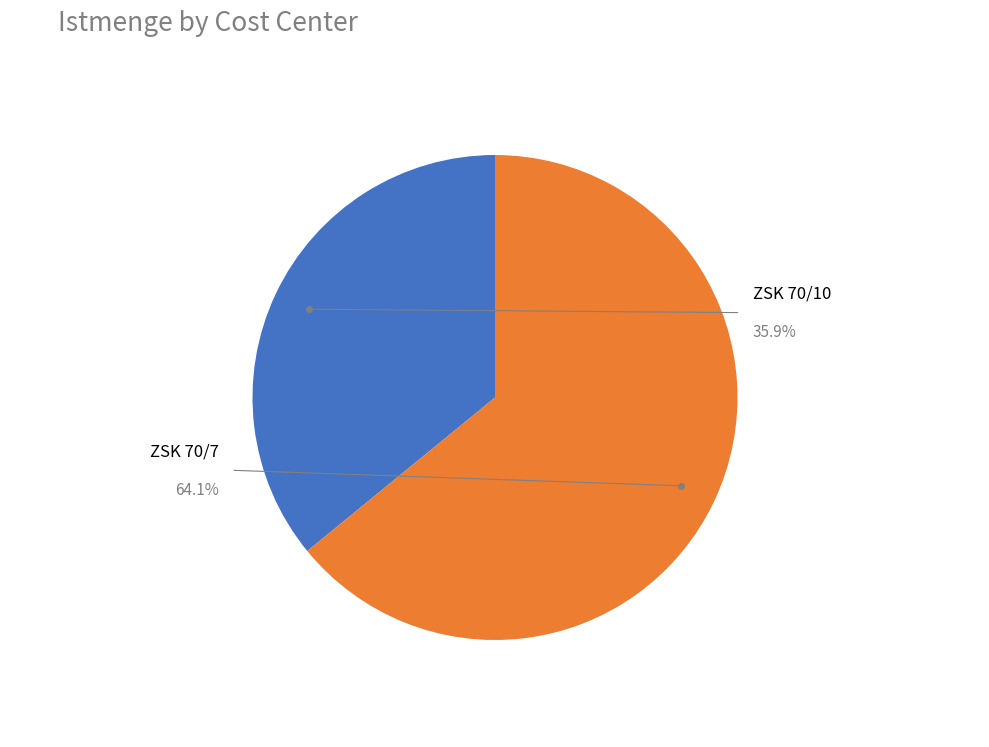

Between ZSK 70/7 and ZSK 70/10, which is larger?

ZSK 70/7